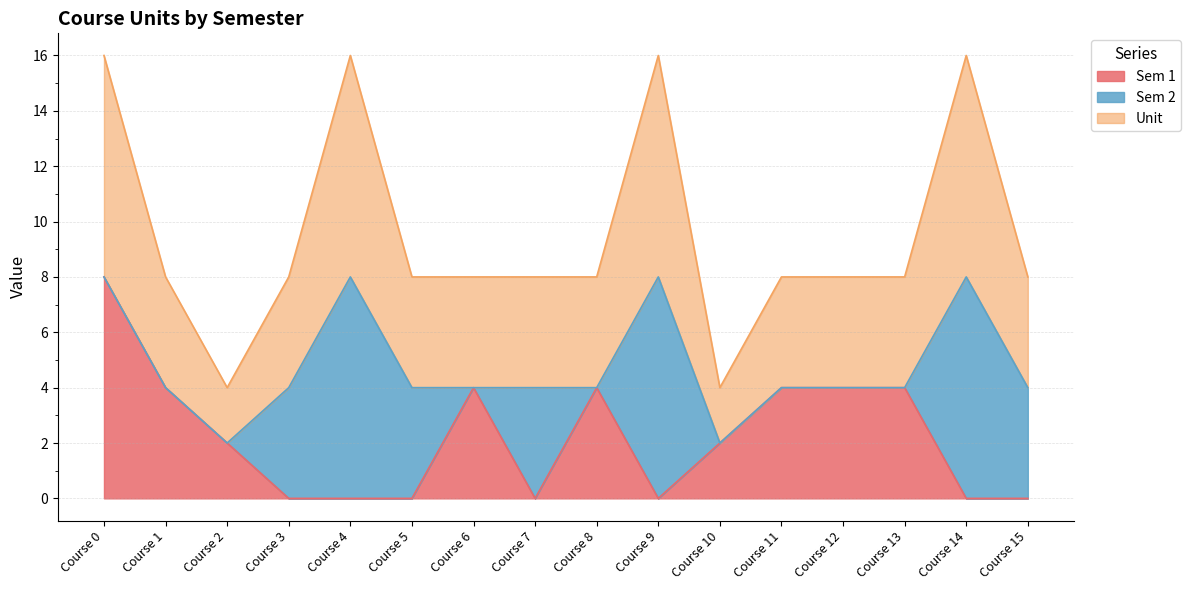

True or false: Sem 1 has a value of 0 at Course 14.

True